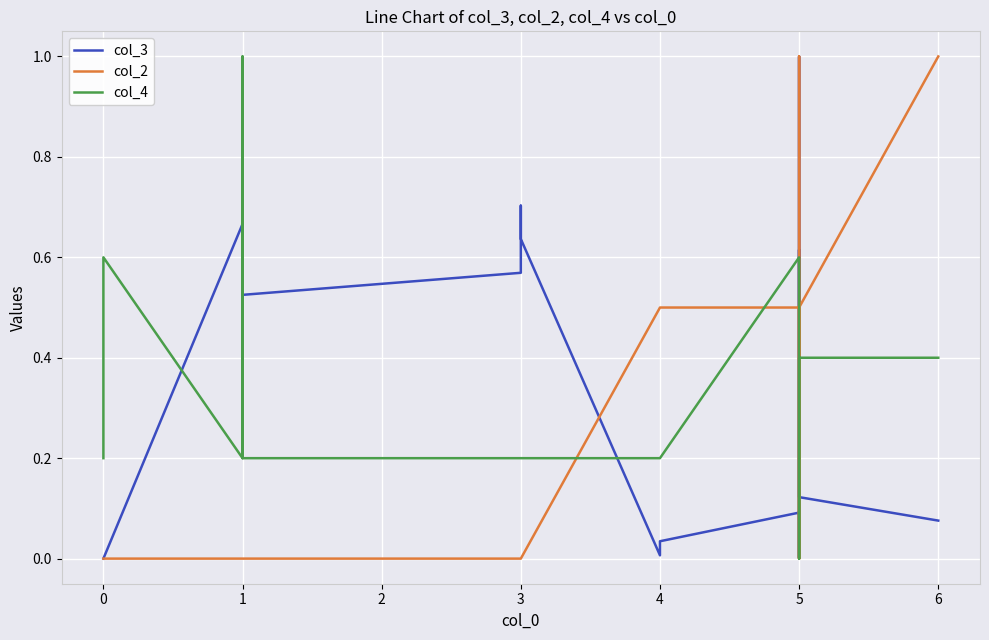

How many data points in col_2 are above 0?

8